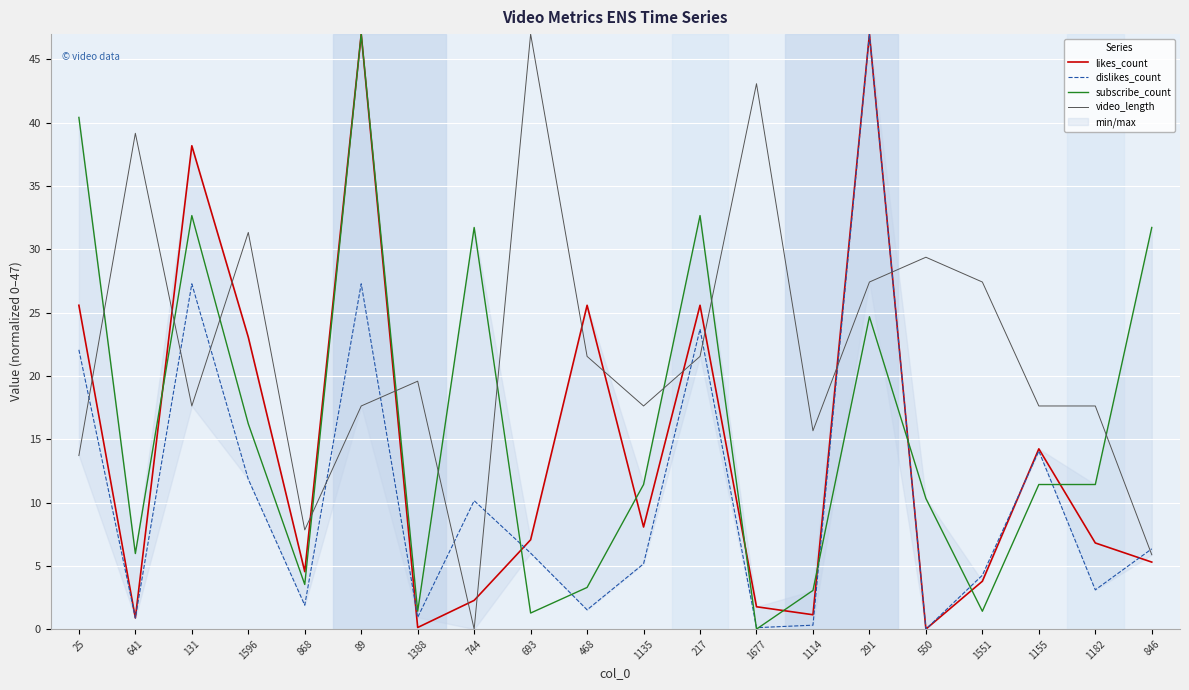

At which category does the chart reach its peak across all series?

89